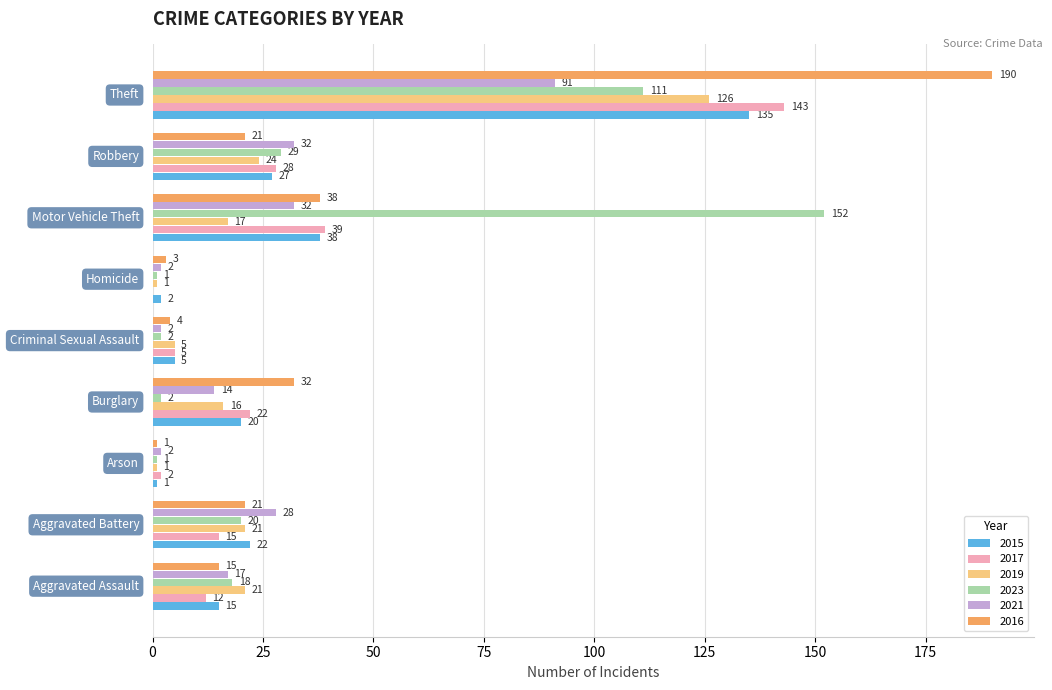

What is the maximum value shown in the chart?

190